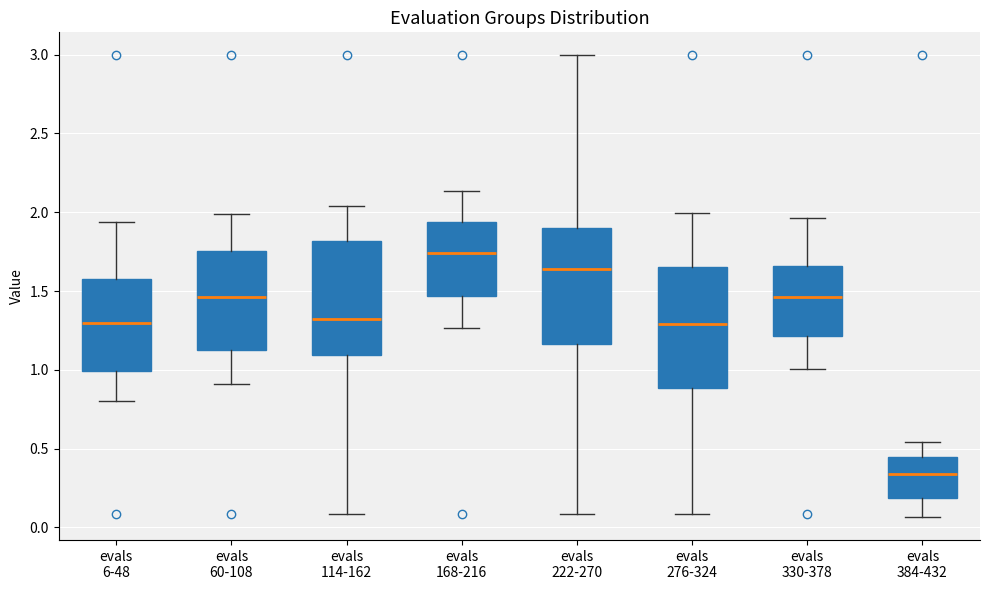

Where does the median line of the box for evals 168-216 sit on the y-axis? The values are not printed on the chart, so give them approximately, as read against the axis.

1.75